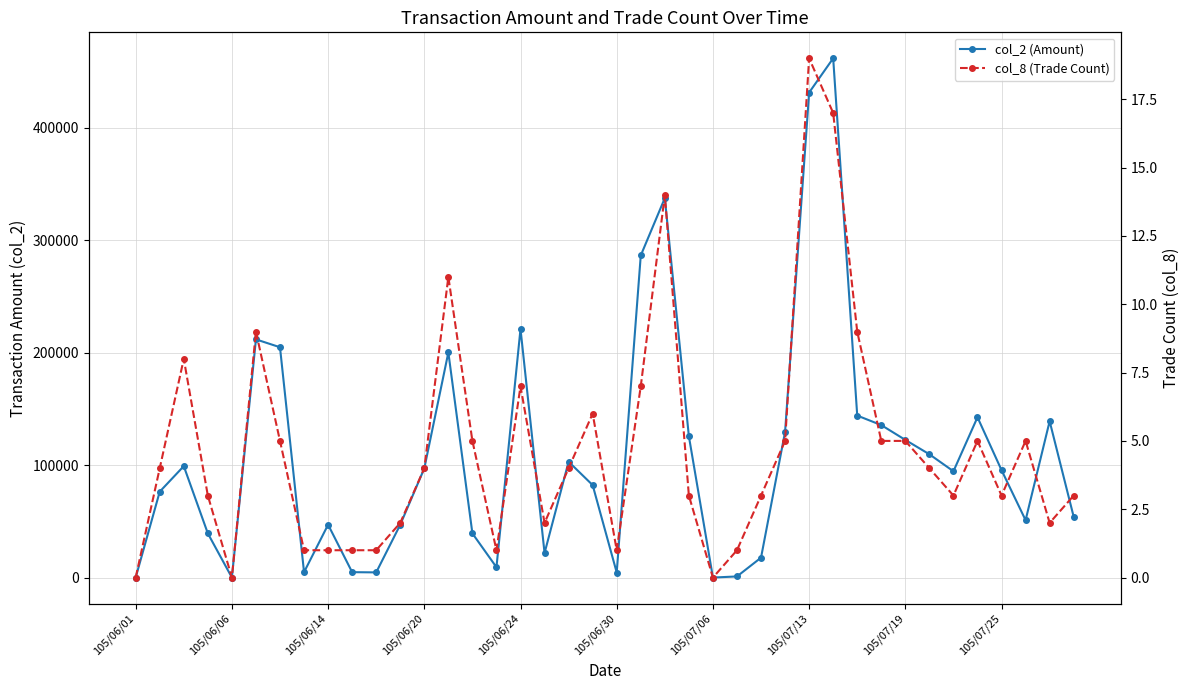

Is it true that col_8 (Trade Count) equals 8 at 105/07/19?

False